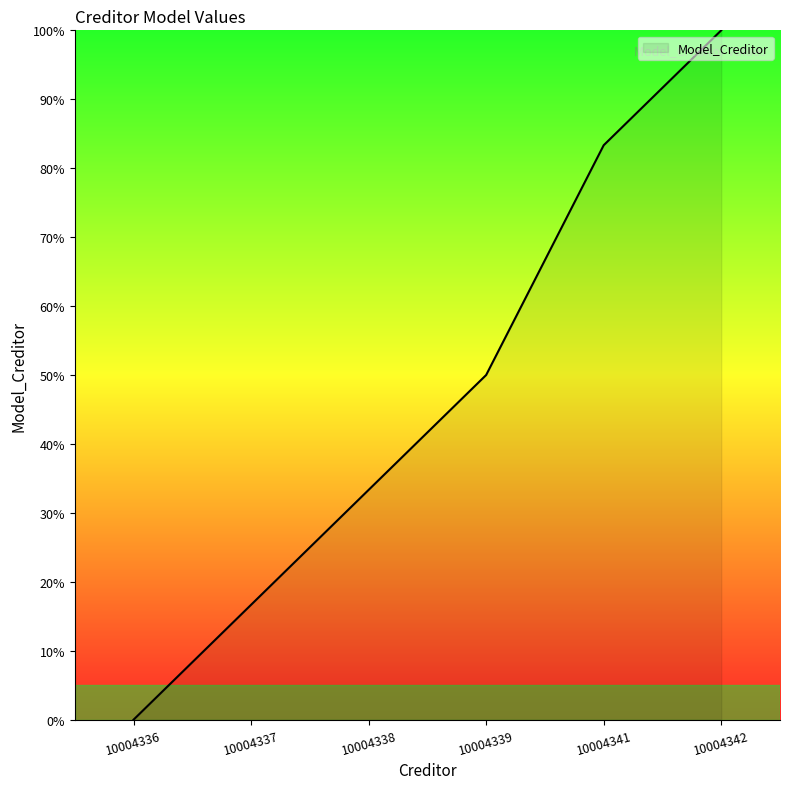

What is the sum of the values at 10004342 and 10004338?

133.3